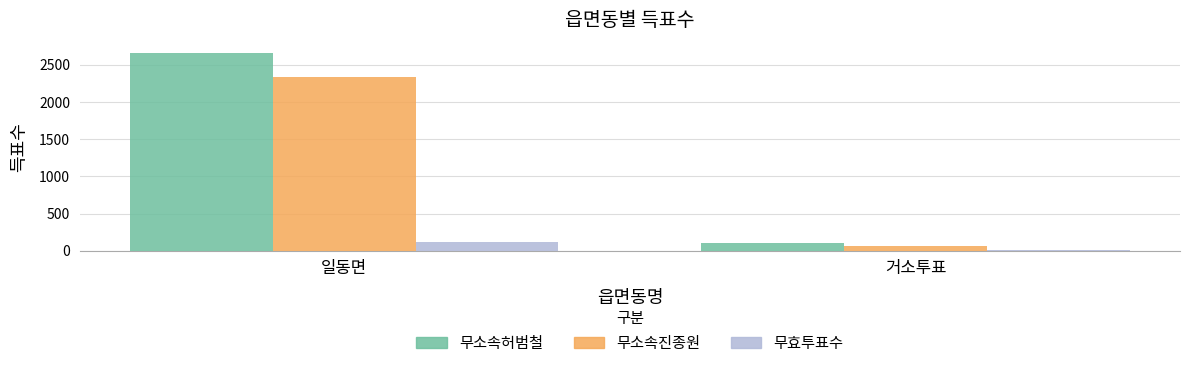

Is it true that 무소속진종원 equals 2344 at 일동면?

True